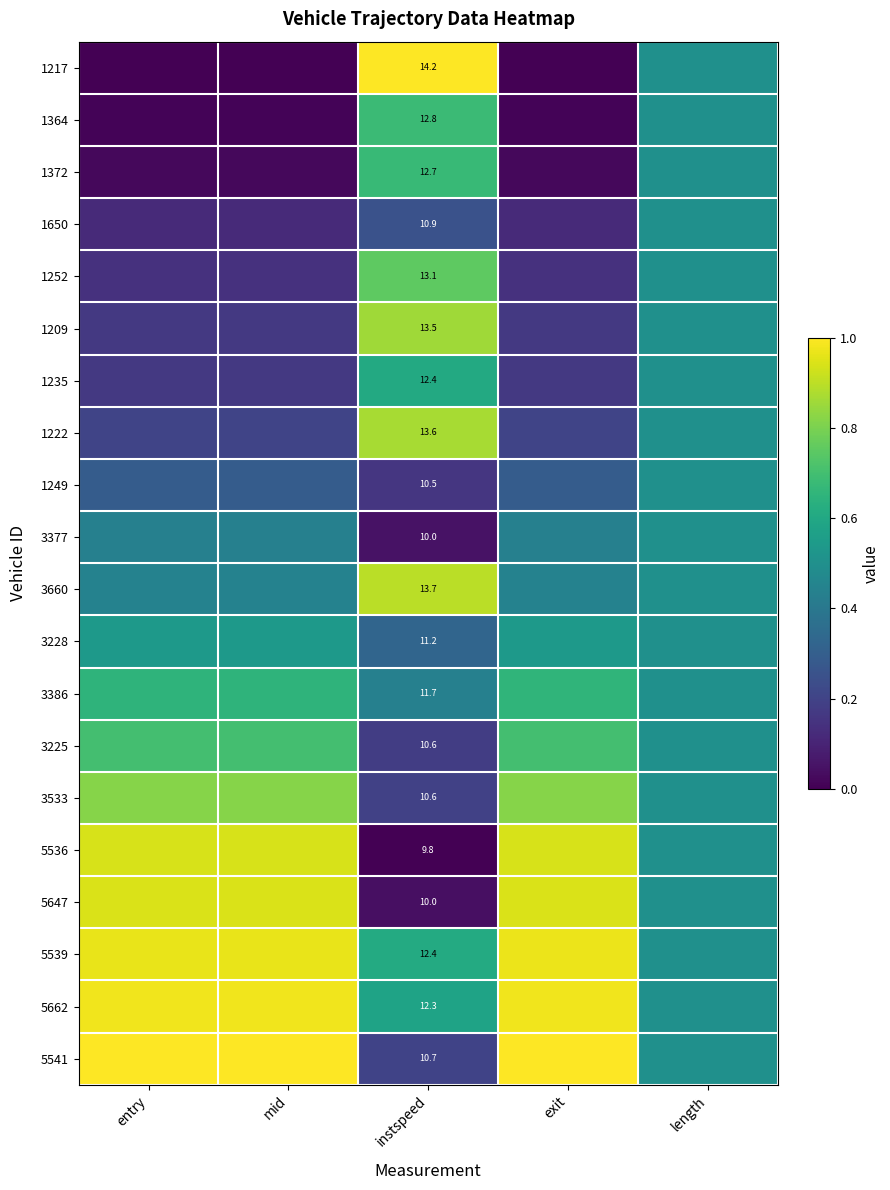

At how many categories does at least one series exceed 0?

5